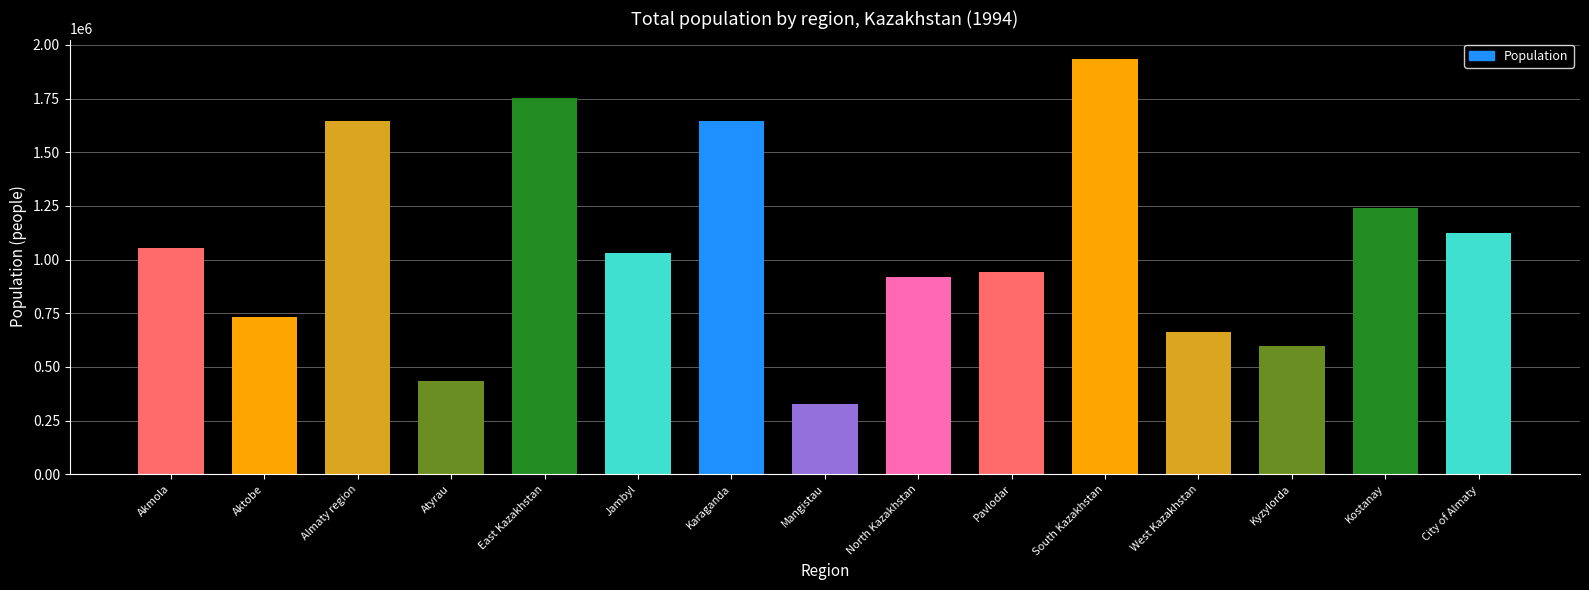

At which label does the data first exceed 1031572?

Akmola